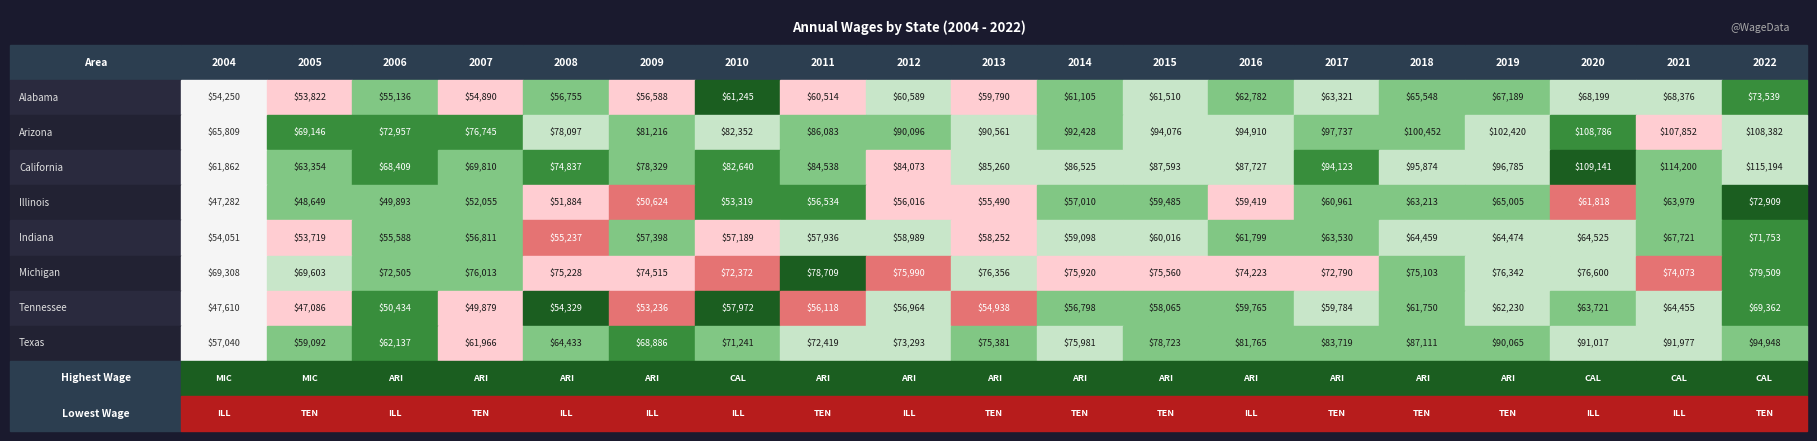

At how many categories does at least one series exceed 59804?

19